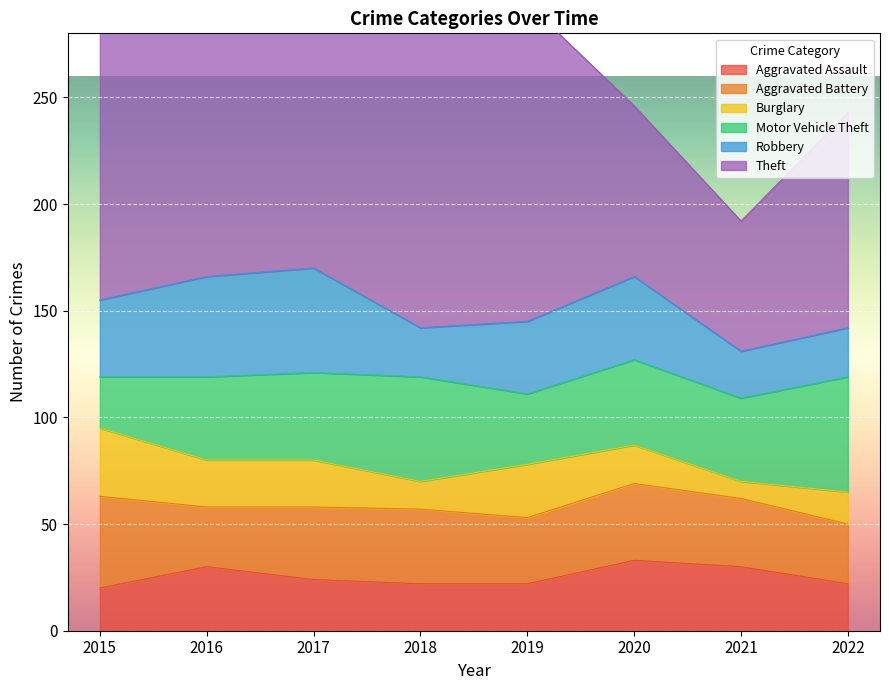

Which series has the largest range (max minus min)?

Theft